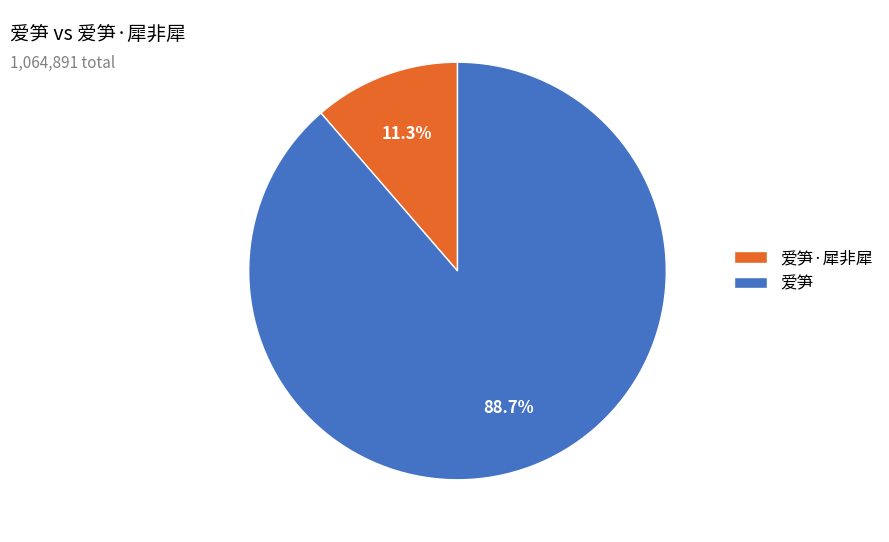

Combined, what portion of the pie is 爱笋·犀非犀 and 爱笋?

100.0%